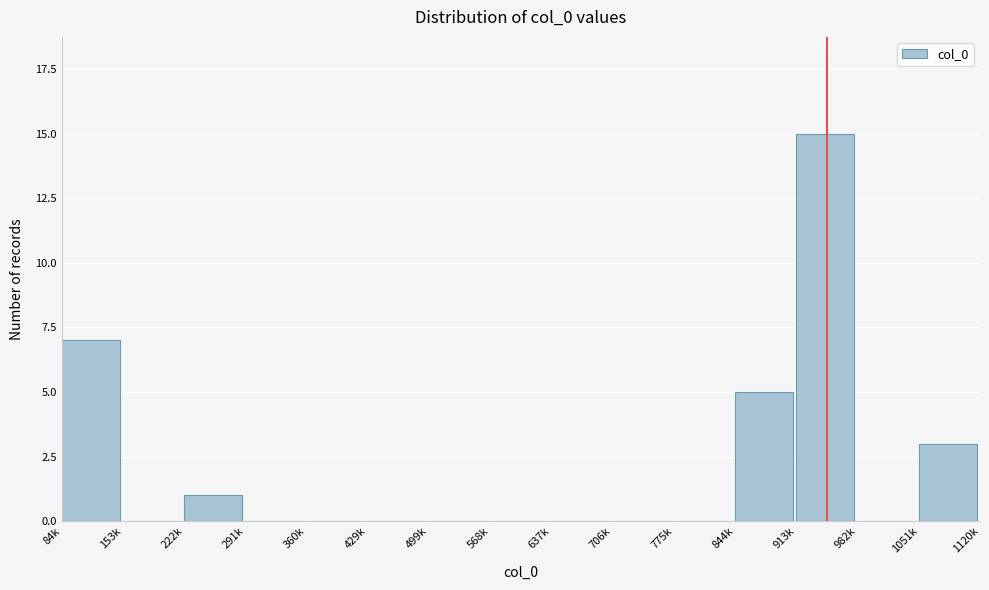

Reading left to right, list all the values displayed in this chart.

84k=7	153k=0	222k=1	291k=0	360k=0	429k=0	499k=0	568k=0	637k=0	706k=0	775k=0	844k=5	913k=15	982k=0	1051k=3